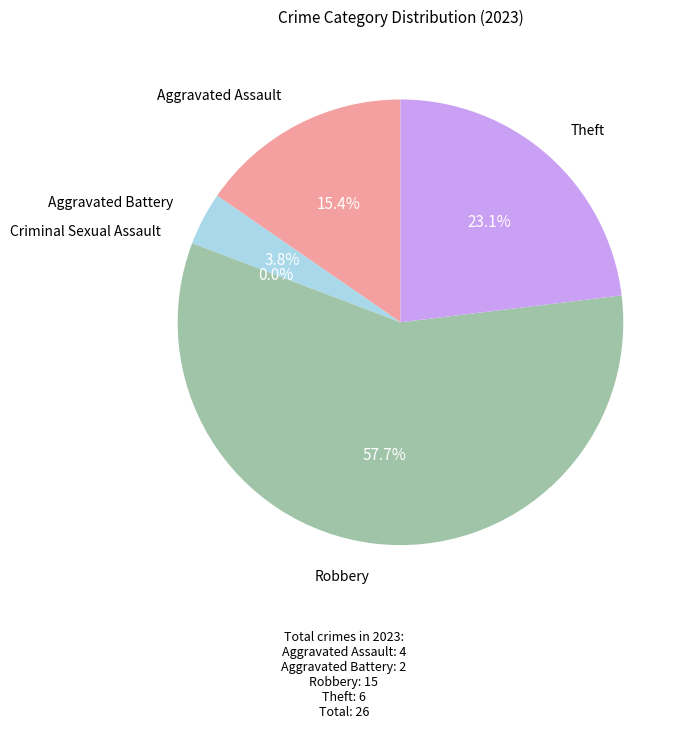

The Theft slice represents 32% of the pie. True or false?

False